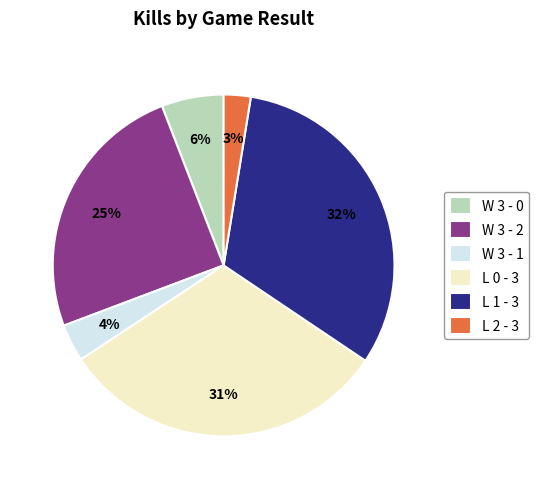

To the nearest percent, what is the difference between the W 3 - 2 and L 0 - 3 slice percentages?

6%